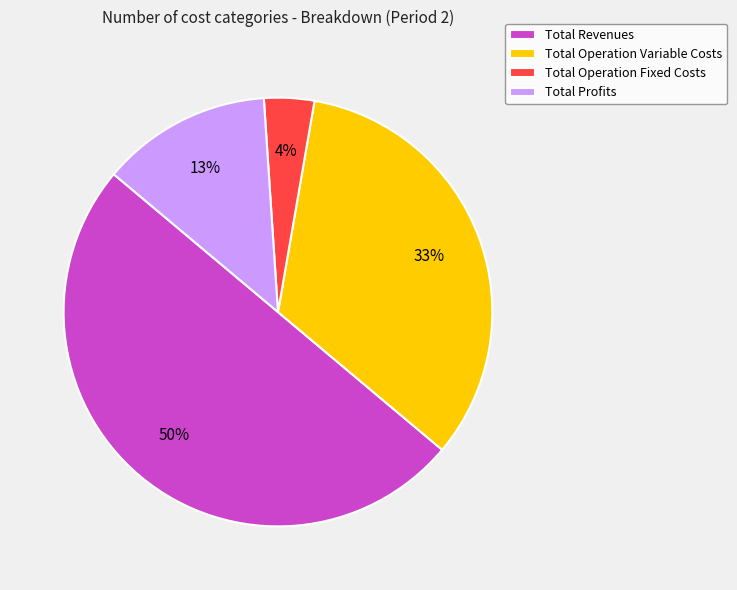

To the nearest percent, what is the difference between the largest and smallest slice percentages?

46%